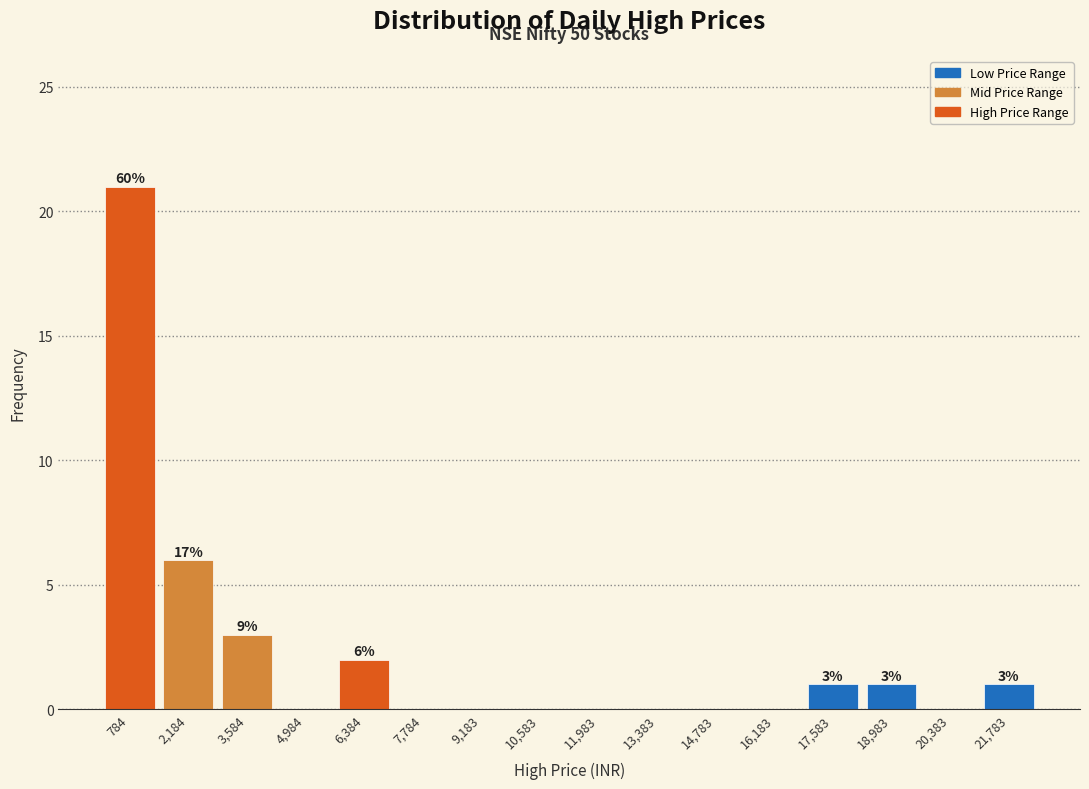

Which range on the x-axis has the tallest bar?

0 to 1400